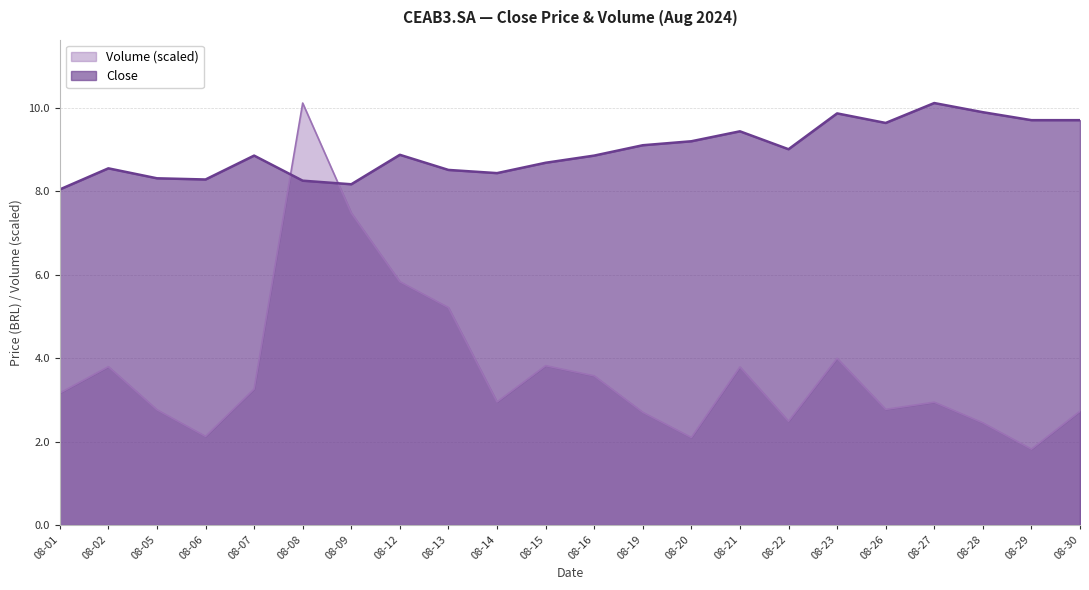

The Close series shows 14.4 at 08-23. True or false?

False